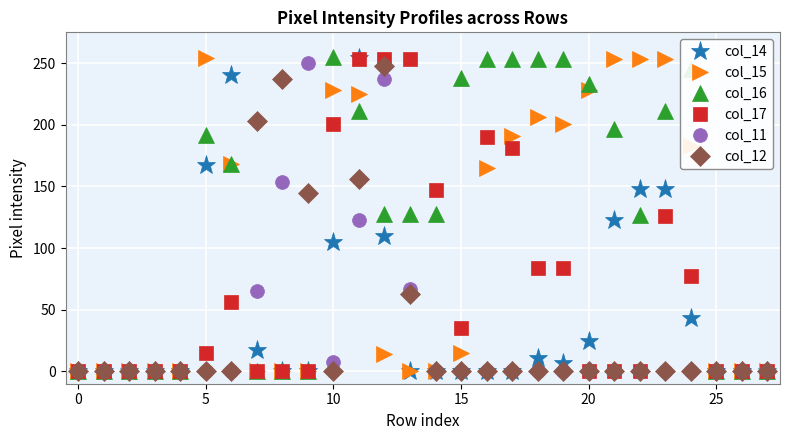

True or false: col_15 has more than 0 points higher than both neighbors.

True